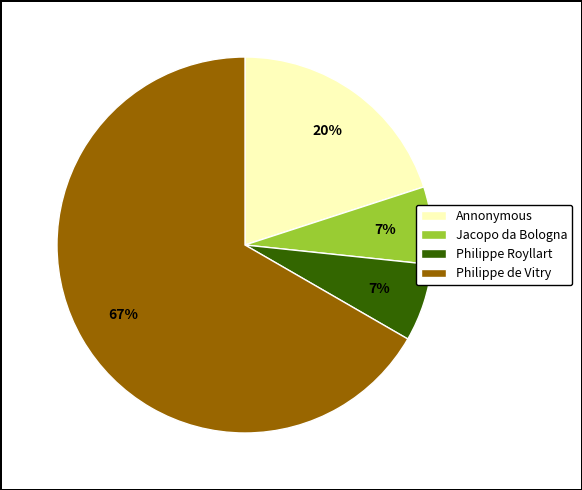

Is it true that Jacopo da Bologna is 21% of the pie?

False